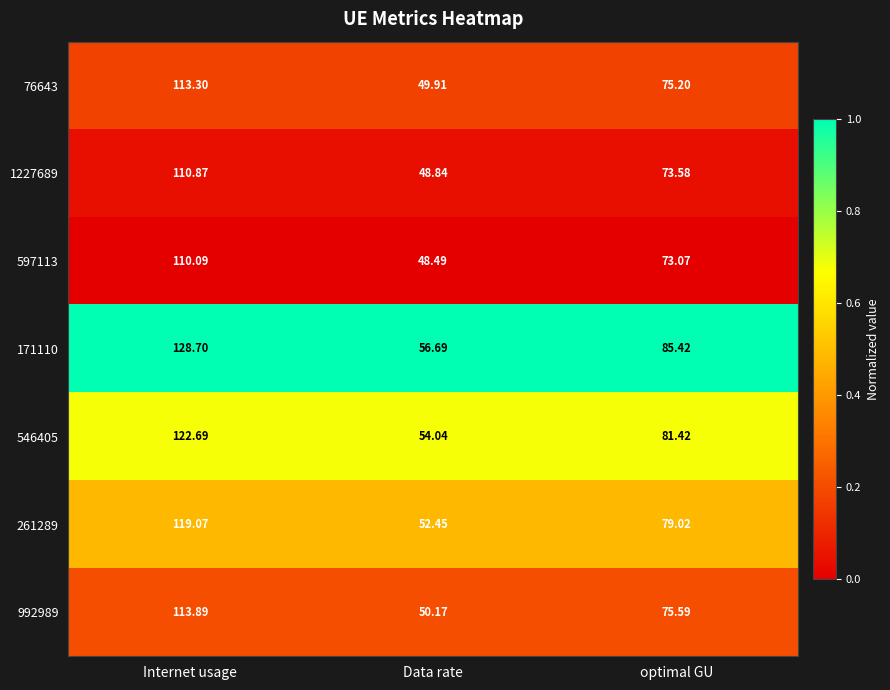

Where is 76643 nearest to the value 81?

optimal GU